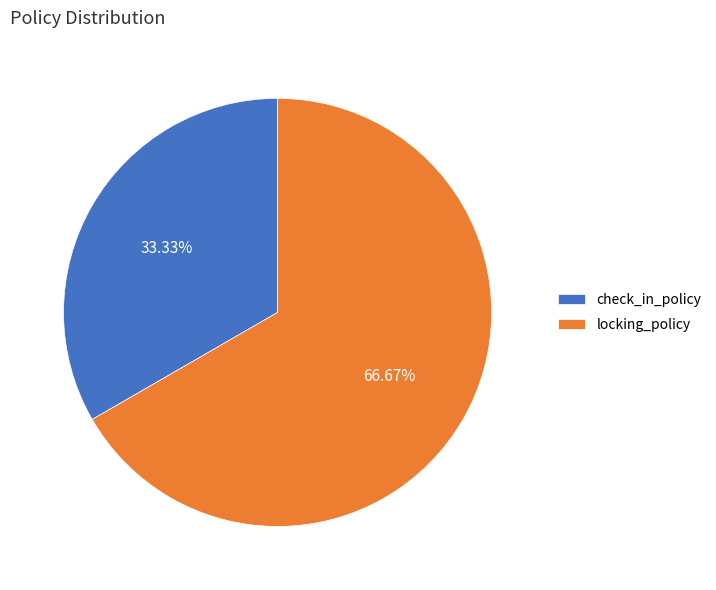

Is it true that locking_policy is 61% of the pie?

False